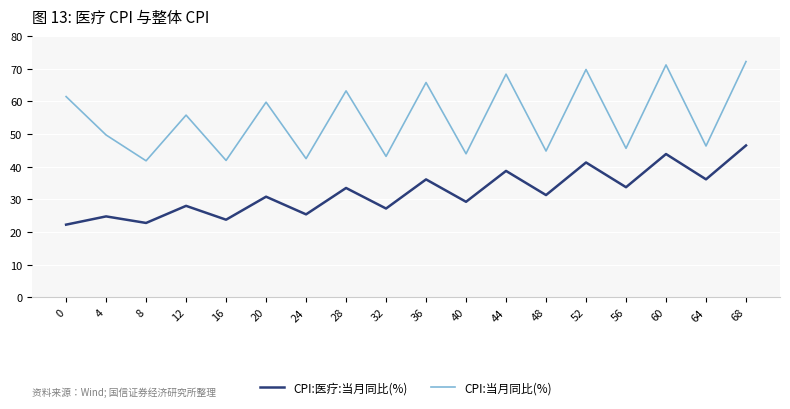

How many interior local valleys does the CPI:医疗:当月同比(%) series have?

8